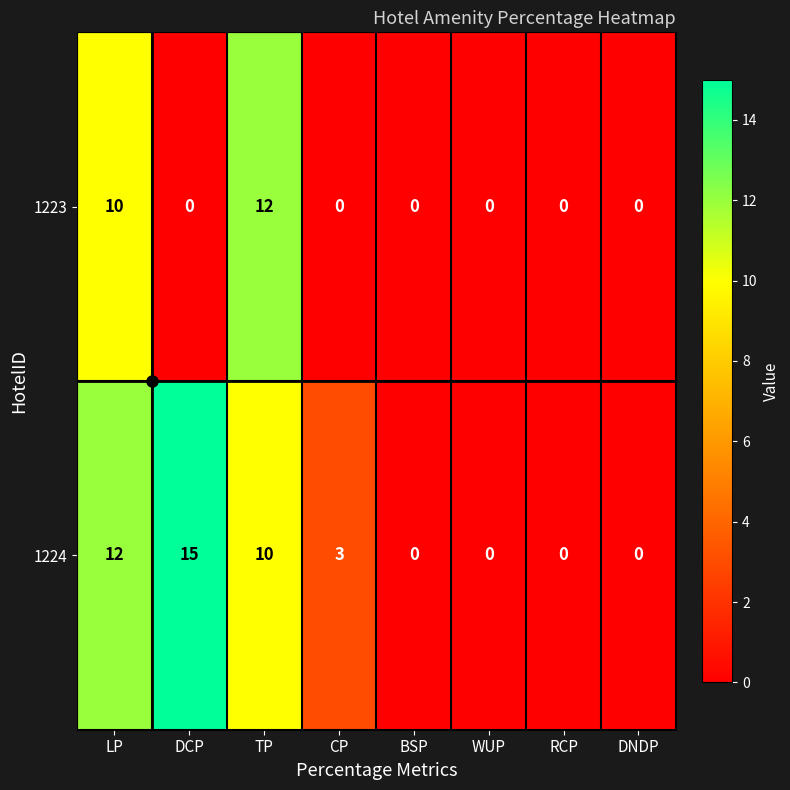

At which label does 1224 first exceed 3?

LP